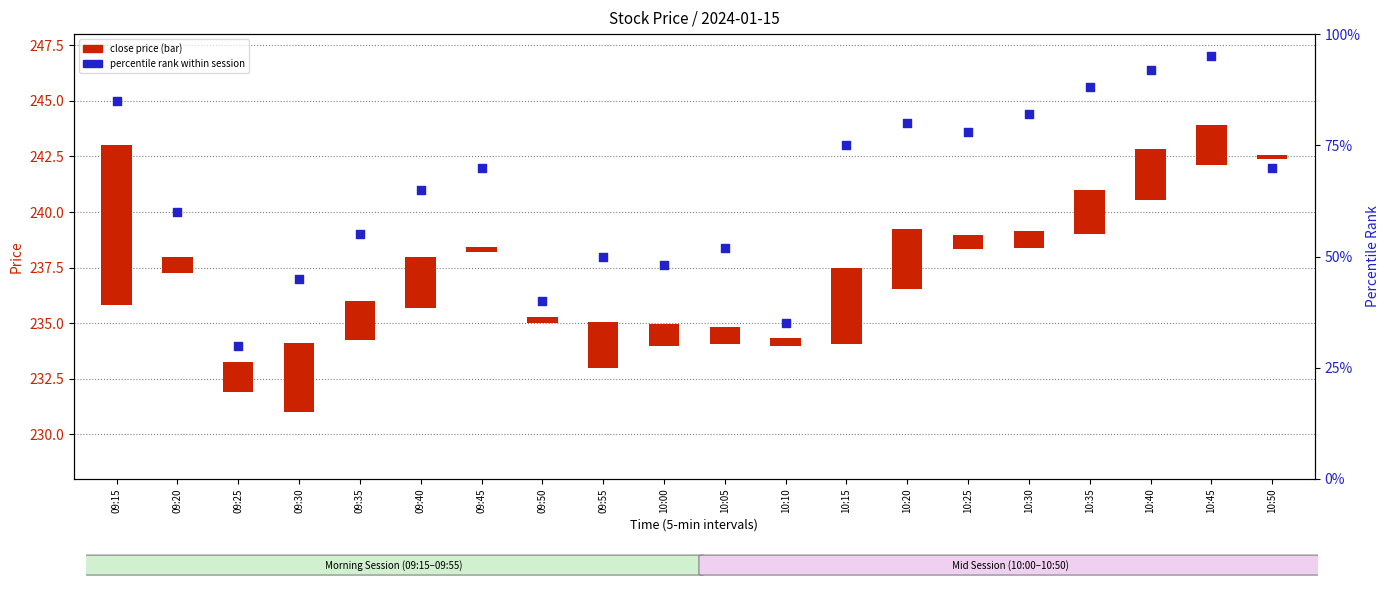

What is the total value across all series at 10:30?

82.8